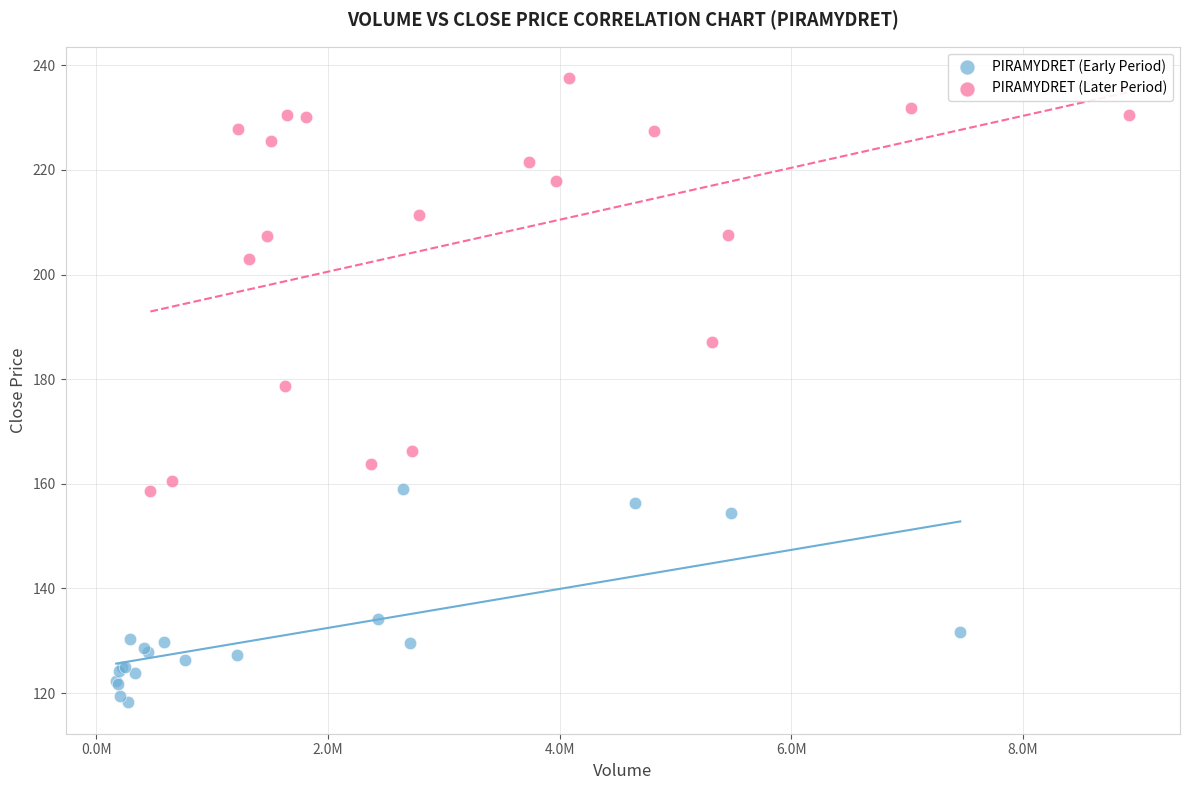

Which series reaches the maximum Y coordinate?

PIRAMYDRET (Later Period)